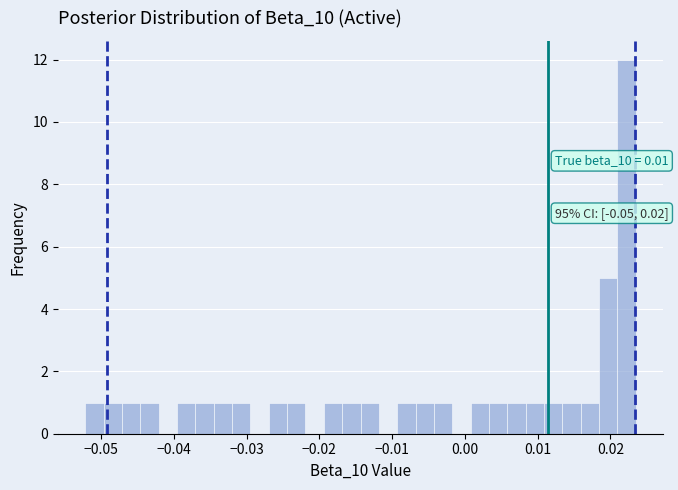

Read against the x-axis, roughly where is the centre of the tallest bar?

0.022